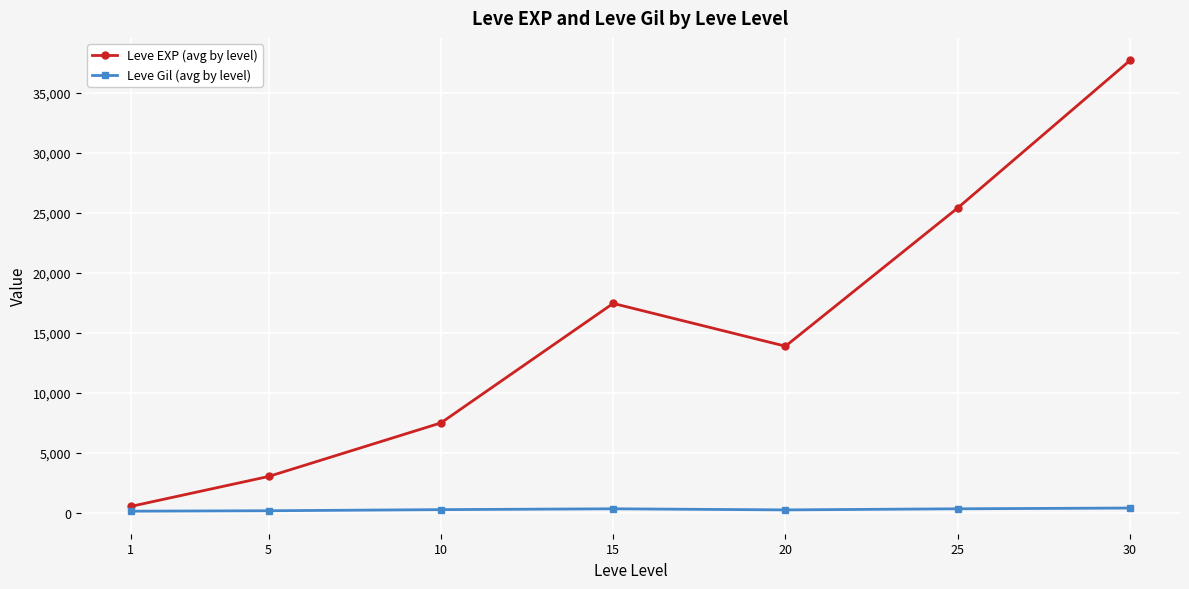

List the series in order of their peak value, highest first.

Leve EXP (avg by level), Leve Gil (avg by level)